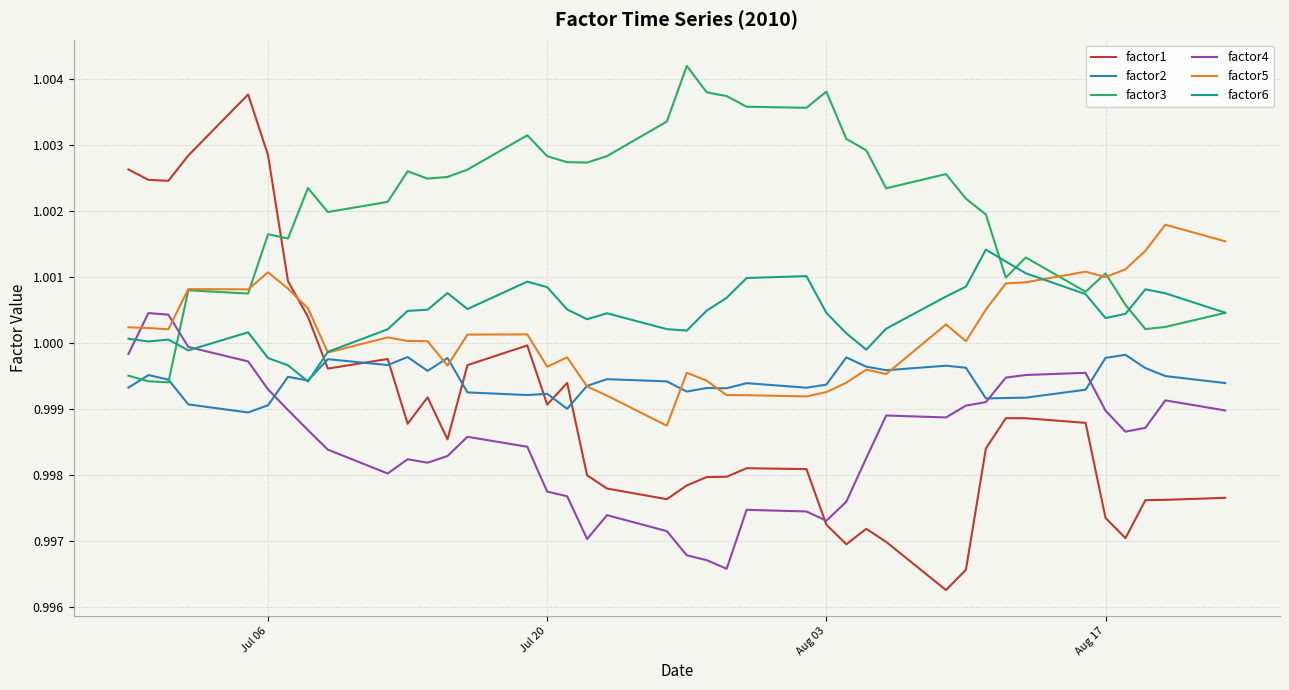

Which series has the largest total across all categories?

factor3